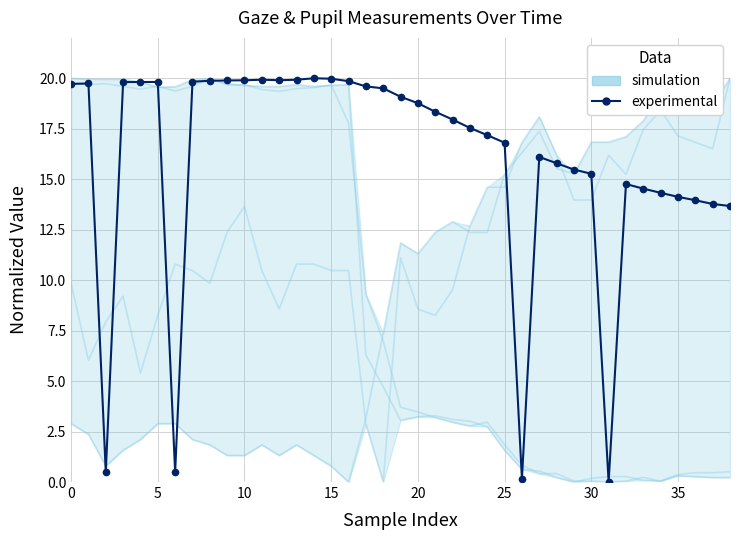

Which series changed the most between 25 and 30?

experimental